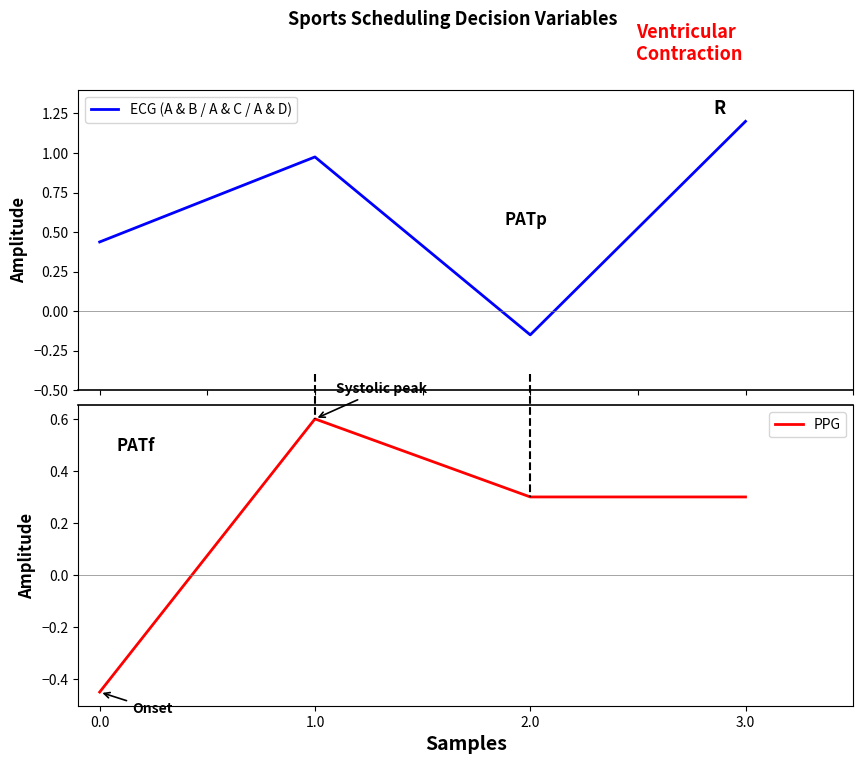

Which has a higher value, 2.0 or 3.0?

3.0